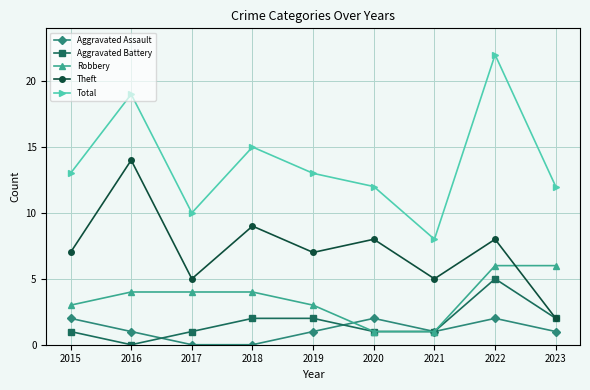

How many interior local valleys does the Theft series have?

3